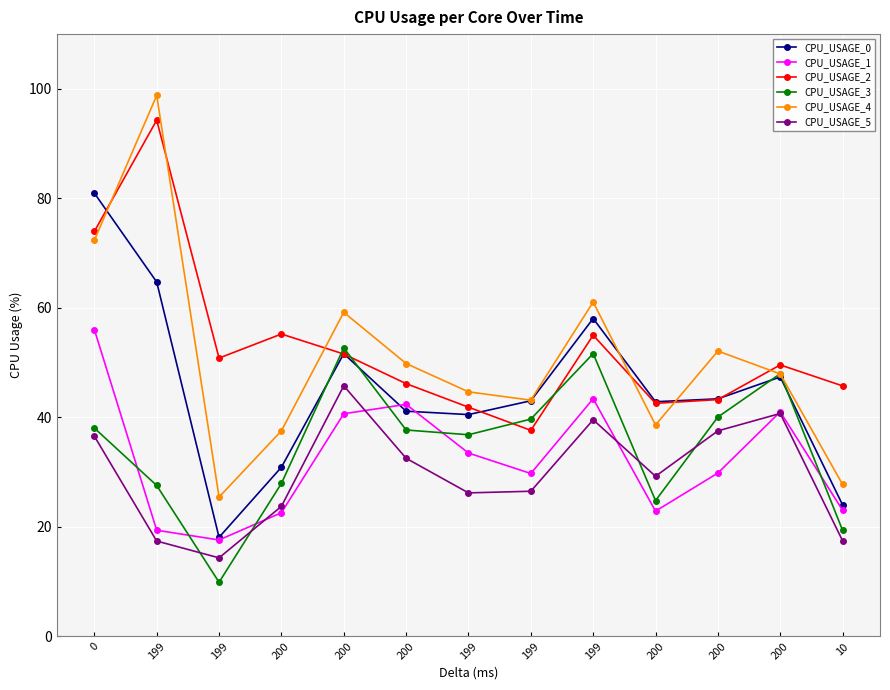

What is the average value of the CPU_USAGE_4 series?

50.6